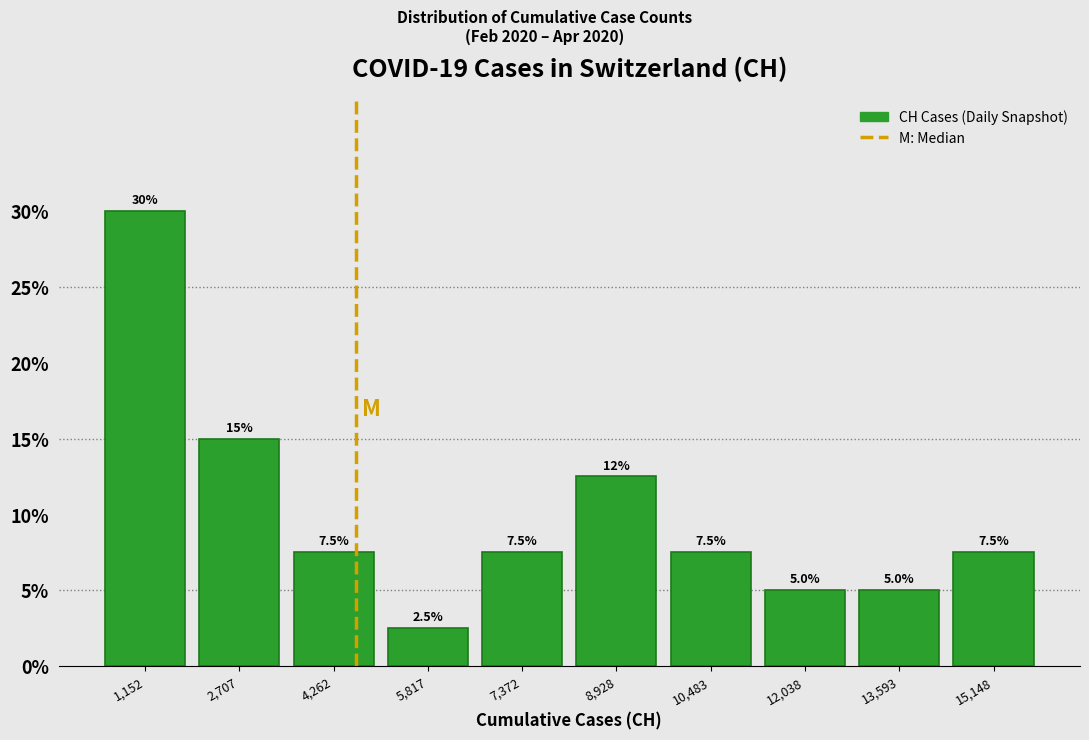

Over which range of the x-axis is the bar tallest?

400 to 2000